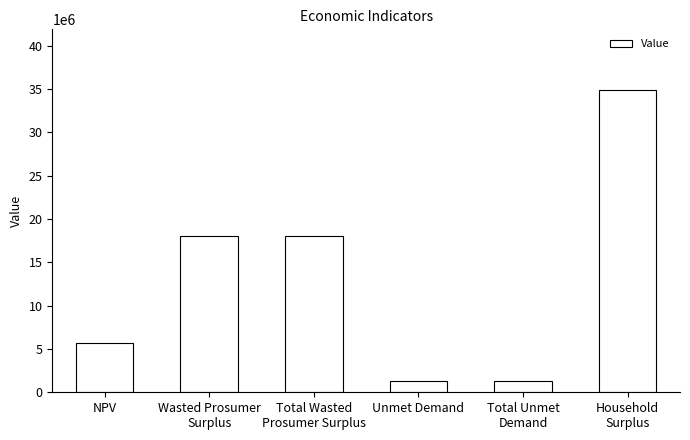

What is the sum of the values at NPV and Unmet Demand?

6894990.5